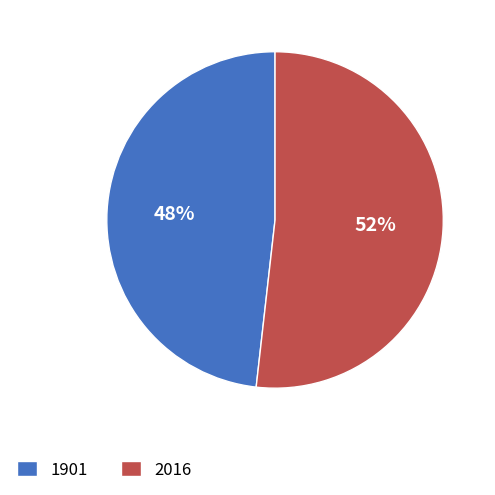

Does any single category account for the majority?

Yes